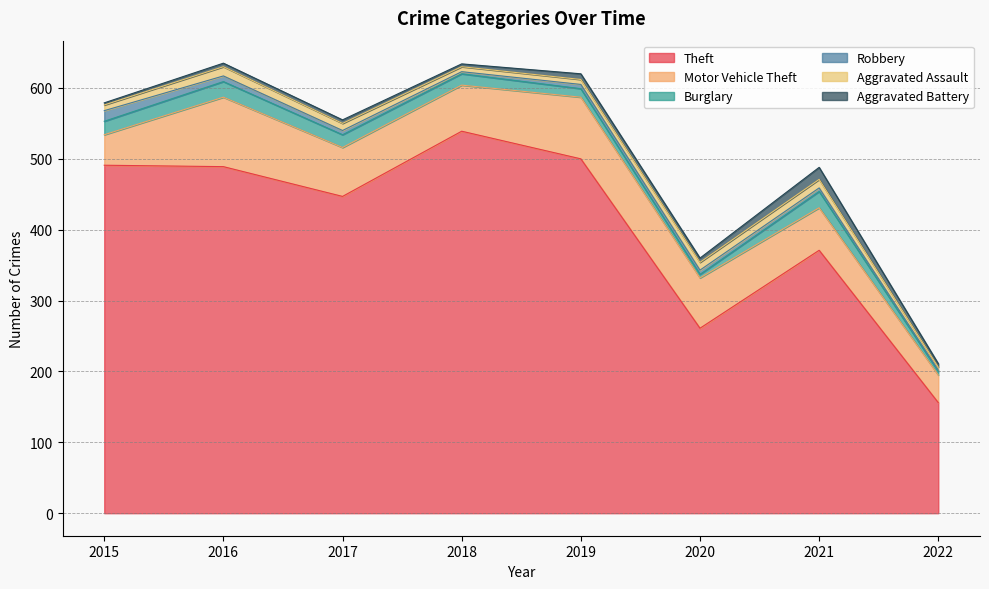

Which label corresponds to the largest value in the chart?

2018